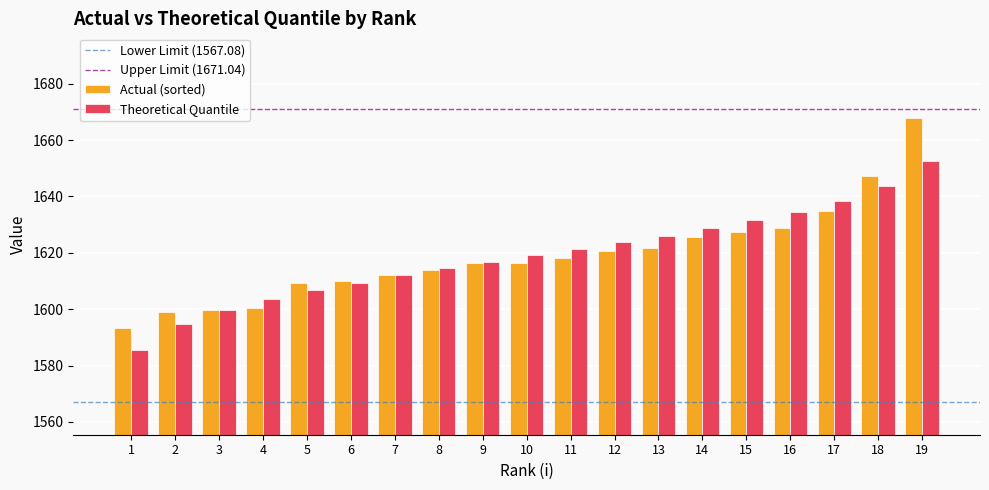

True or false: Actual (sorted) has a value of 923.9 at 18.

False